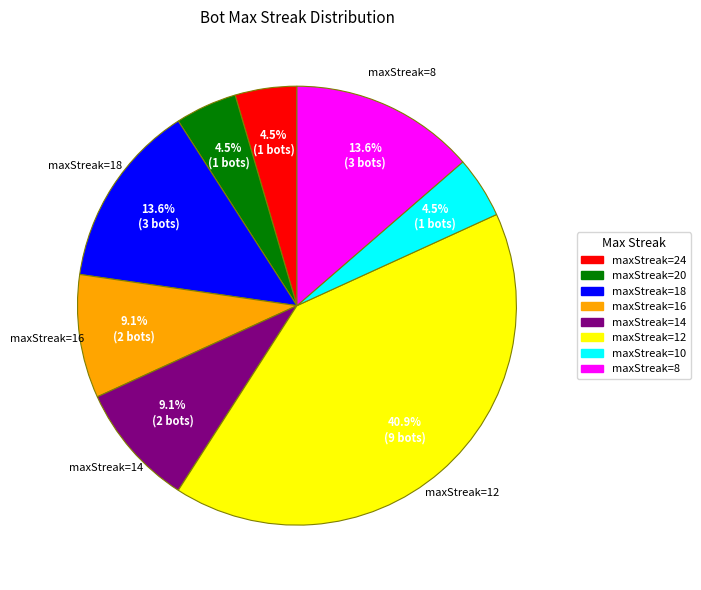

Does maxStreak=12 represent more than half of the total?

No